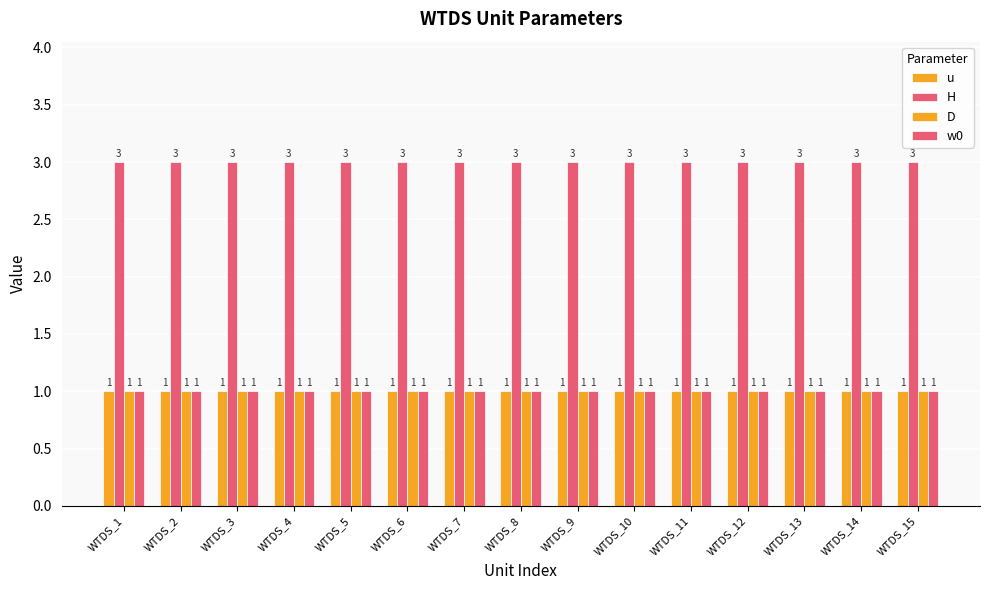

What is the value of the w0 bar at the 2nd from the left?

1